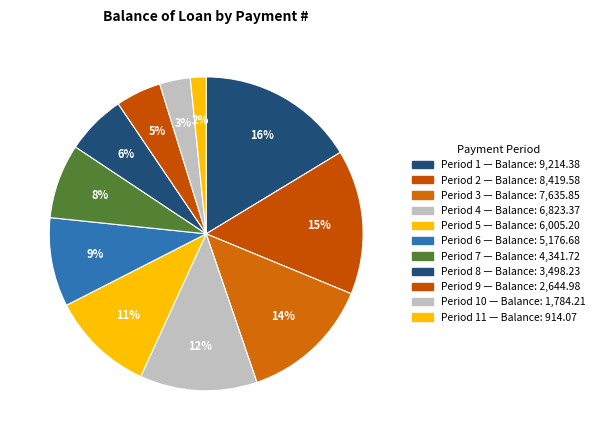

How many segments does this pie chart have?

11